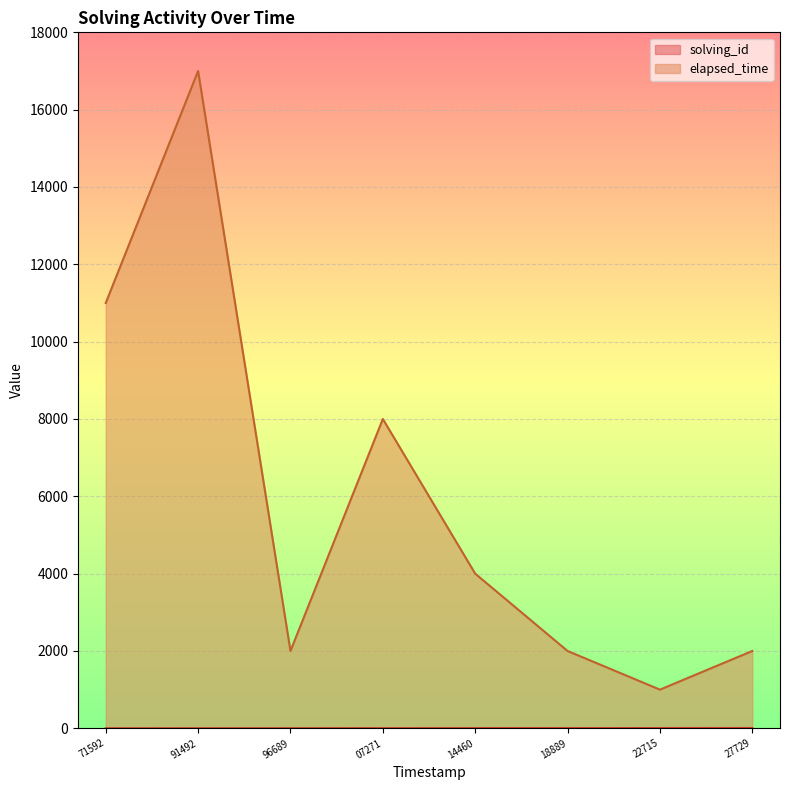

True or false: elapsed_time and solving_id cross at least once.

False